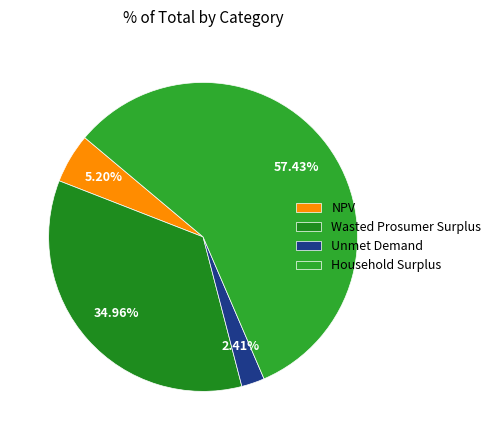

True or false: Household Surplus accounts for 50% of the total.

False